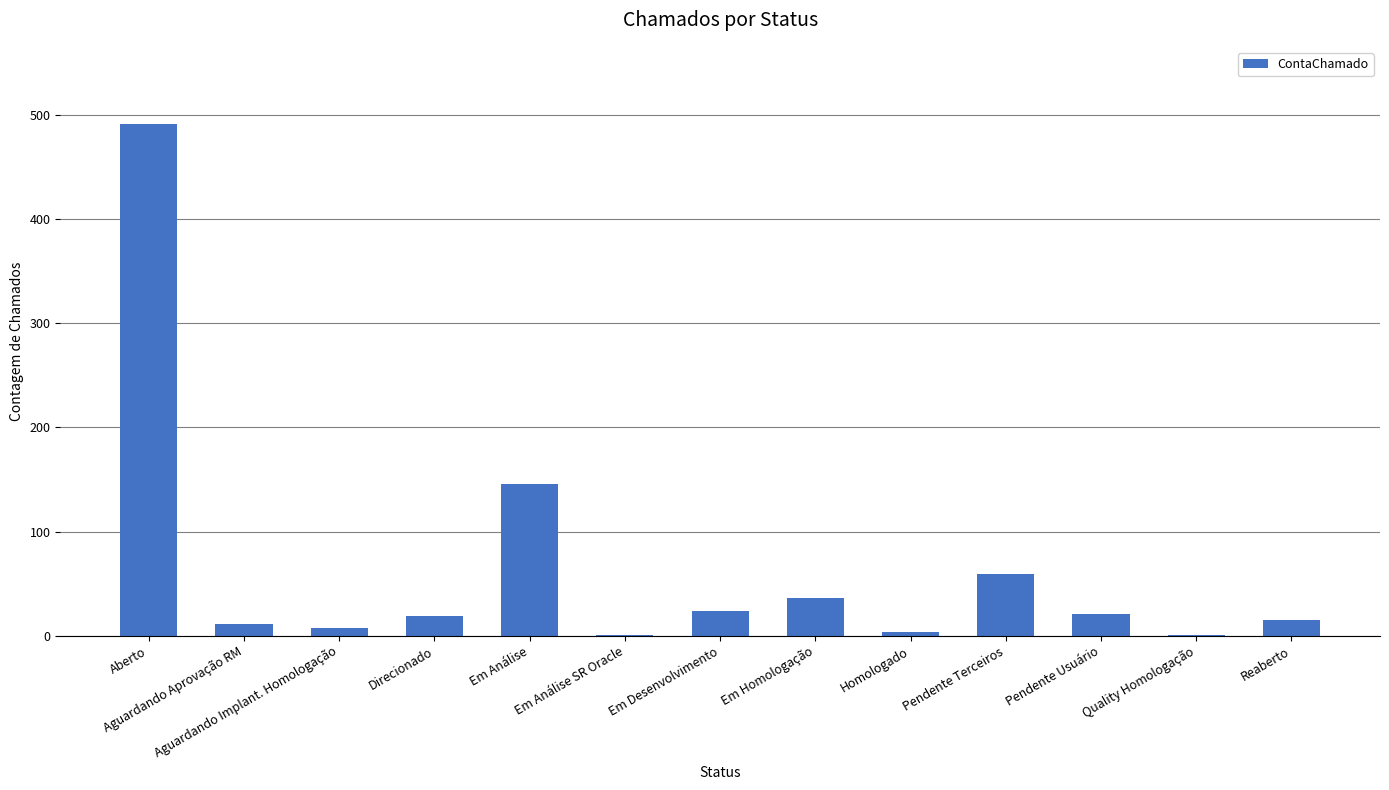

At which label is the value closest to 246?

Em Análise